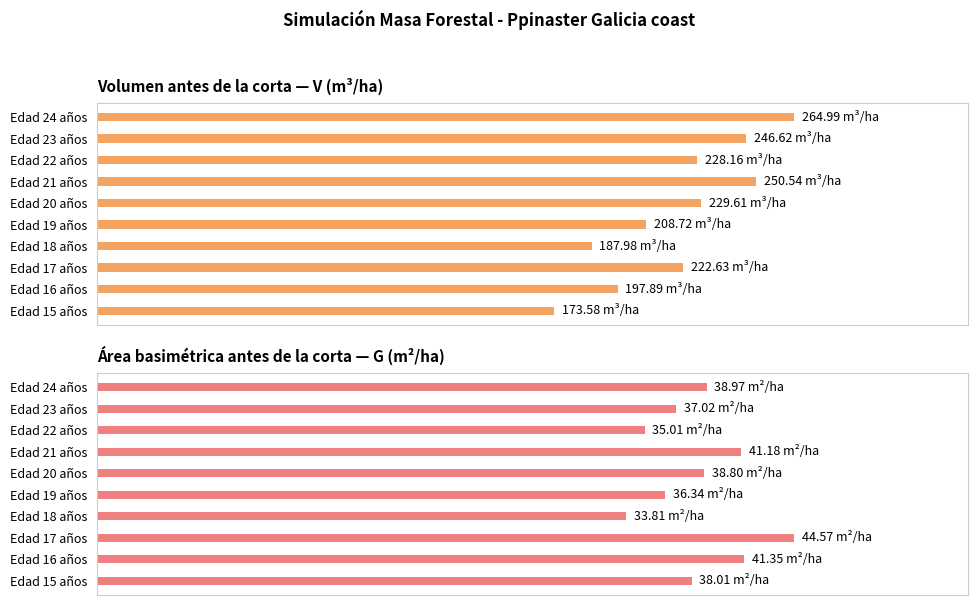

What is the value of the G (m2/ha) bar at the 3rd from the left?

44.6